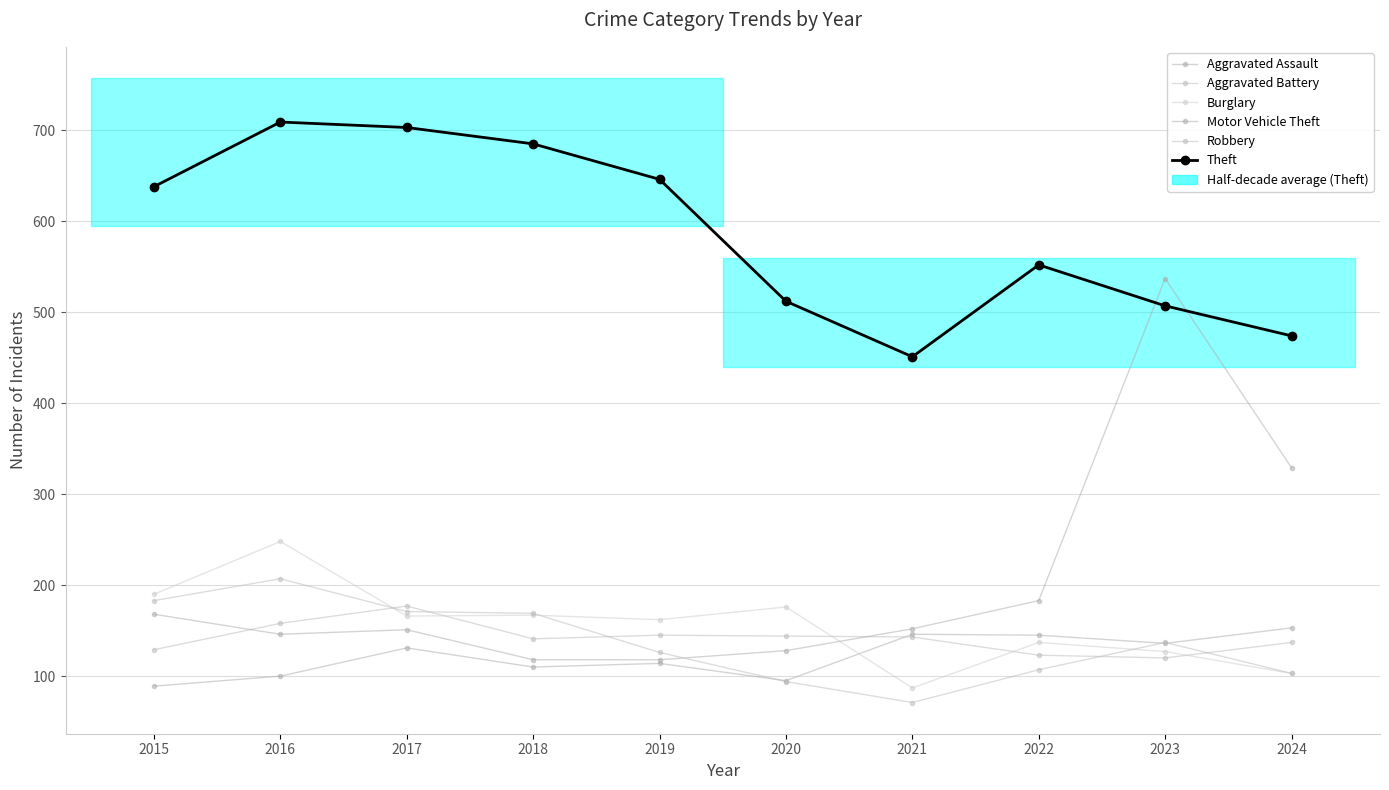

Reading left to right, what are all the values shown in this chart?

Aggravated Assault: 2015=89	2016=100	2017=131	2018=110	2019=114	2020=95	2021=146	2022=145	2023=136	2024=153
Aggravated Battery: 2015=129	2016=158	2017=177	2018=141	2019=145	2020=144	2021=143	2022=123	2023=120	2024=137
Burglary: 2015=190	2016=248	2017=166	2018=167	2019=162	2020=176	2021=87	2022=137	2023=127	2024=103
Motor Vehicle Theft: 2015=168	2016=146	2017=151	2018=118	2019=118	2020=128	2021=152	2022=183	2023=537	2024=329
Robbery: 2015=183	2016=207	2017=171	2018=169	2019=126	2020=94	2021=71	2022=107	2023=137	2024=103
Theft: 2015=638	2016=709	2017=703	2018=685	2019=646	2020=512	2021=451	2022=552	2023=507	2024=474